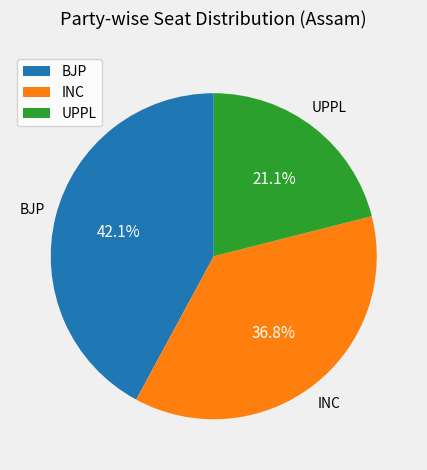

To the nearest percent, what is the difference between the largest and smallest slice percentages?

21%